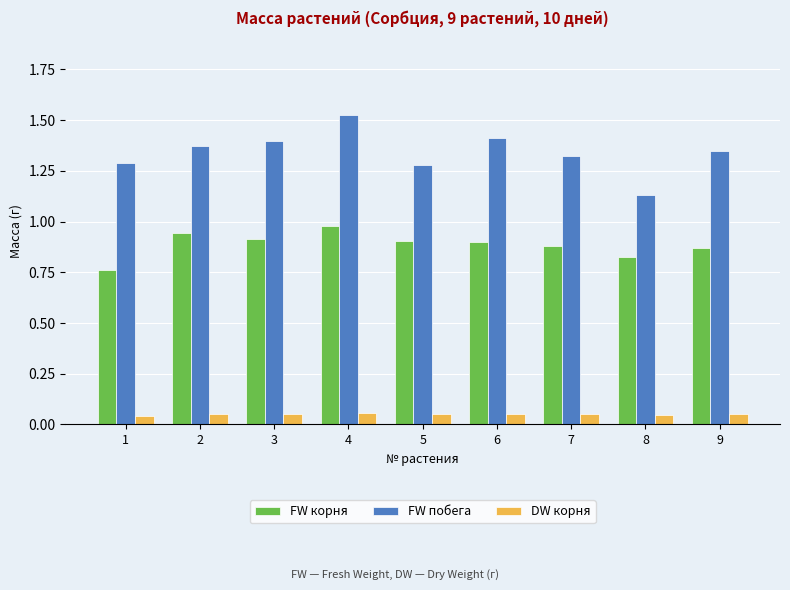

The FW побега series shows 1.3 at 7. True or false?

True